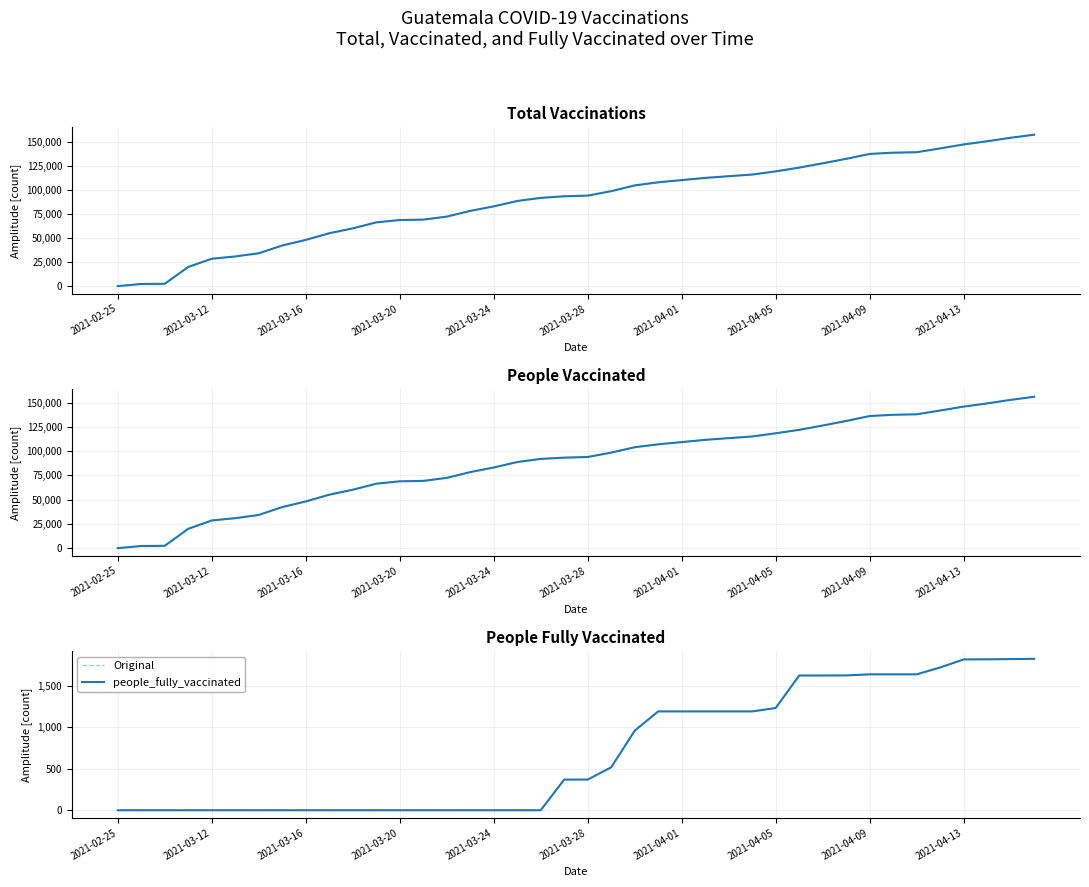

What is the difference between the second highest and minimum values in the people_vaccinated series?

152733